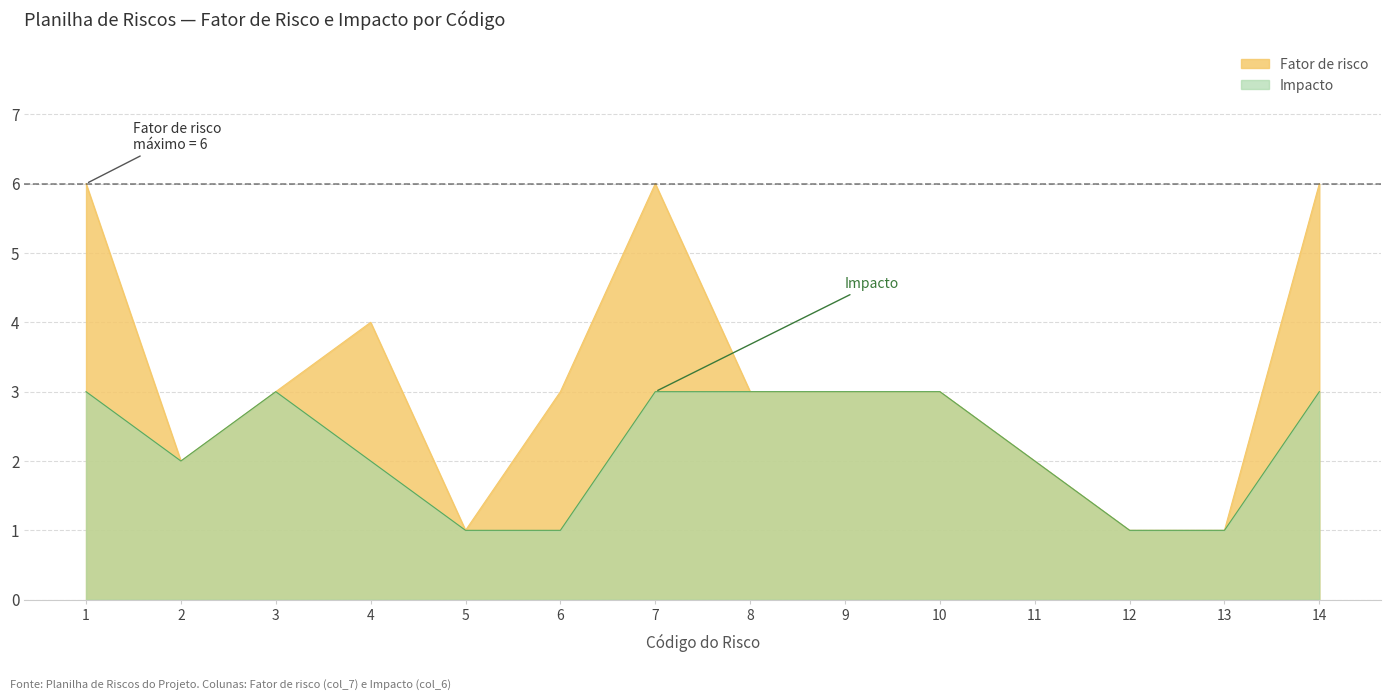

Rank the series at 8 from lowest to highest value.

Fator de risco, Impacto